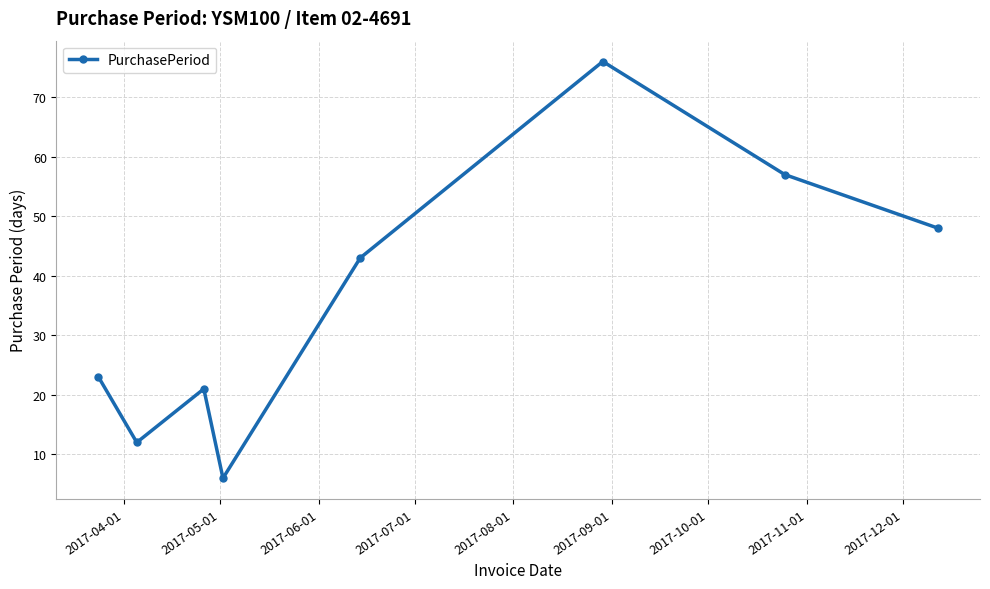

Reading right to left, what are all the values shown in this chart?

48	57	76	43	6	21	12	23